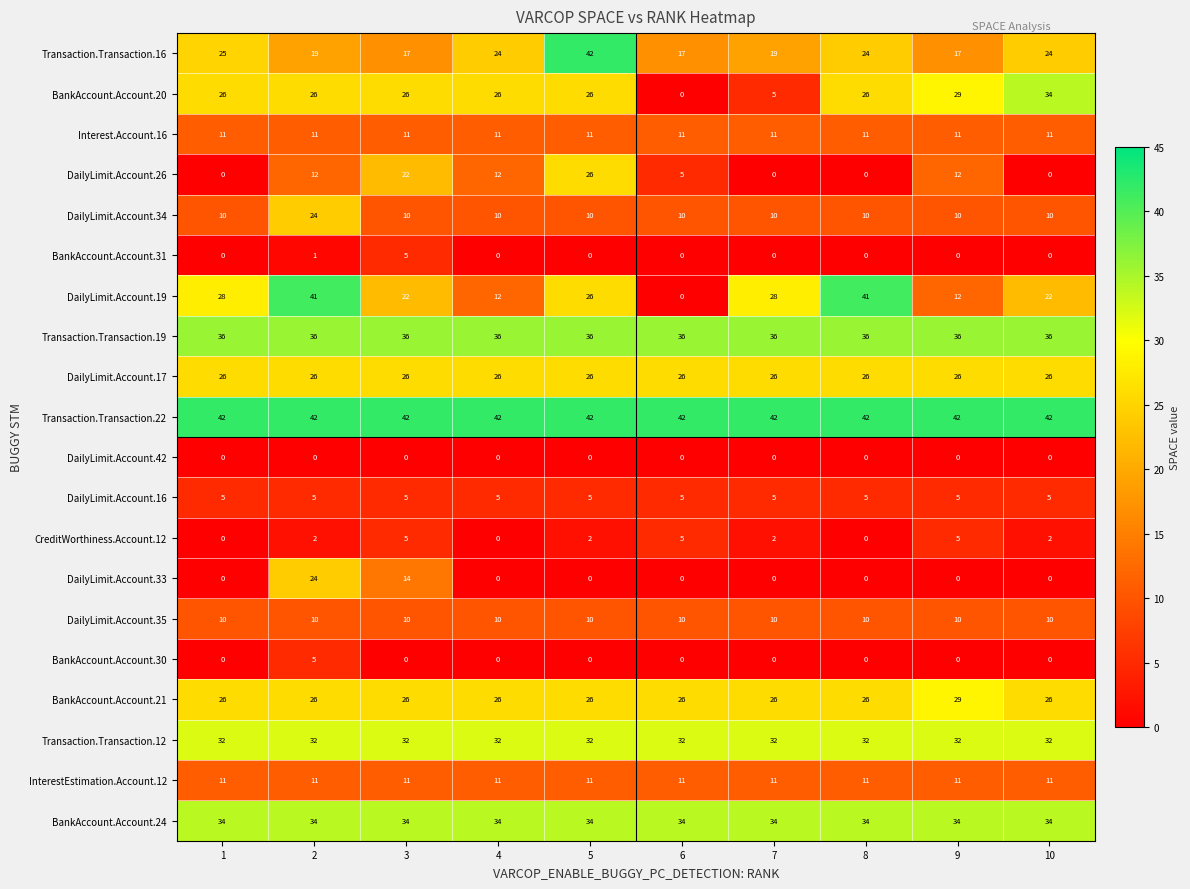

At how many categories does at least one series exceed 11?

10